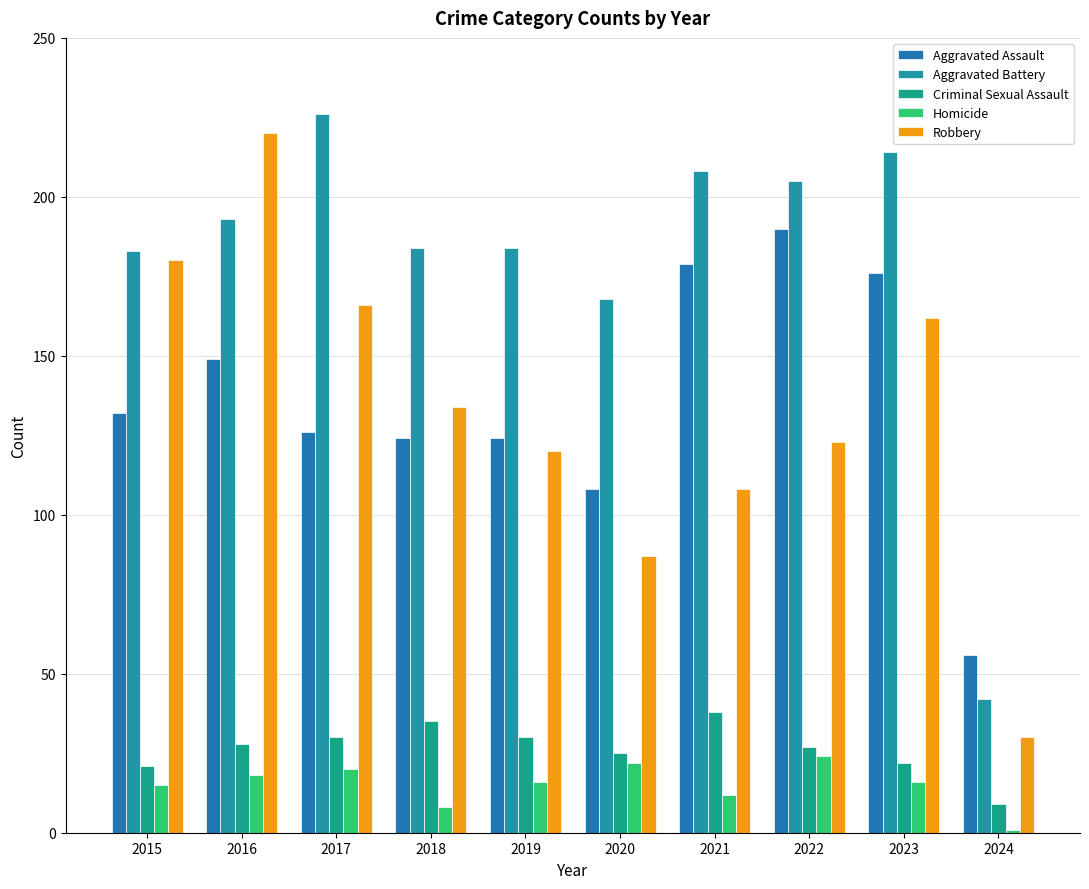

What are all the series names shown in the legend?

Aggravated Assault, Aggravated Battery, Criminal Sexual Assault, Homicide, Robbery